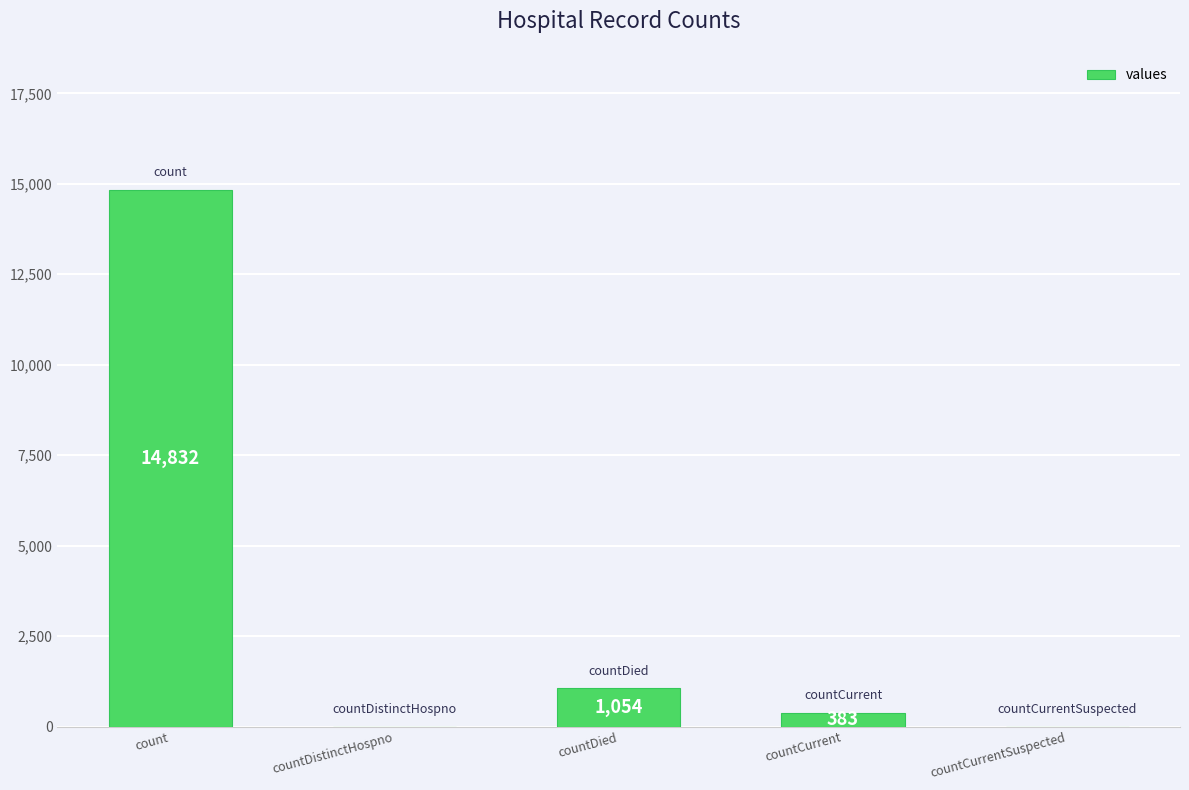

Which has a higher value, countCurrentSuspected or countCurrent?

countCurrent